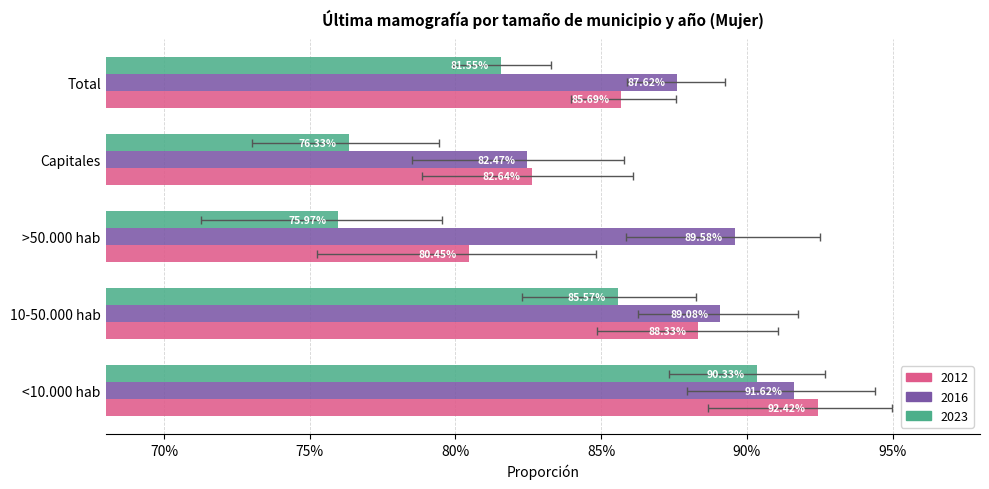

What is the maximum value shown in the chart?

0.9